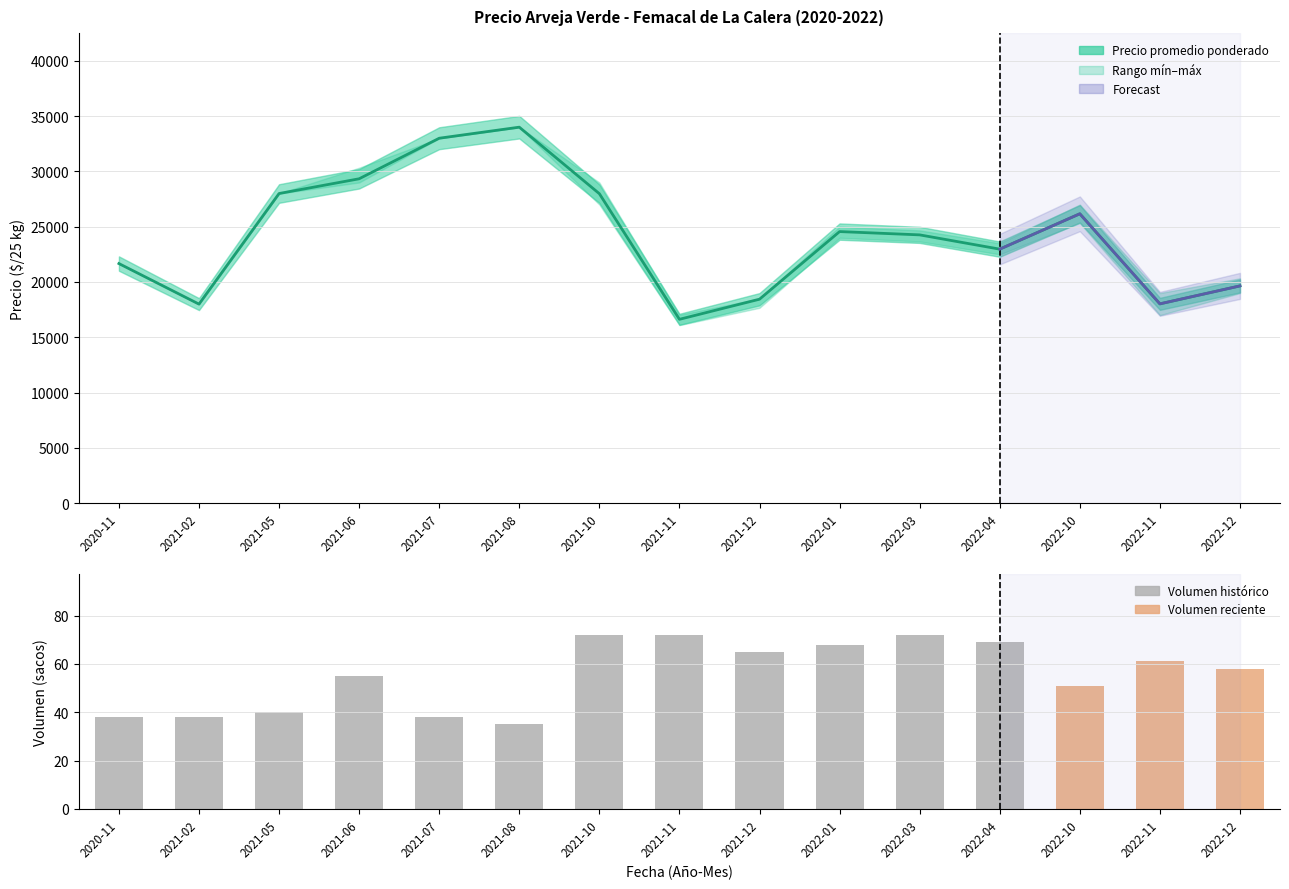

How many data points in Precio minimo are above 23667?

7